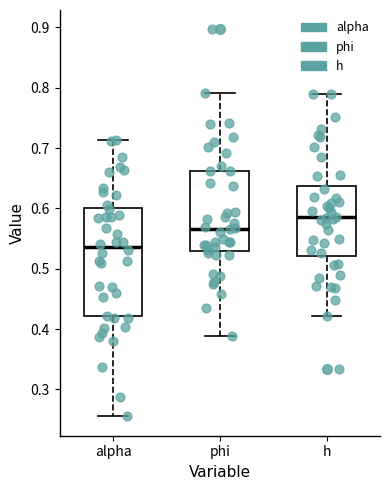

Reading left to right, read every box against the y-axis: the position of its median line, the range the box covers, and the ends of its whiskers. The values are not printed on the chart, so give them approximately, as read against the axis.

alpha: median 0.54, box 0.42 to 0.60, whiskers 0.26 to 0.71
phi: median 0.57, box 0.53 to 0.66, whiskers 0.39 to 0.79
h: median 0.59, box 0.52 to 0.64, whiskers 0.42 to 0.79